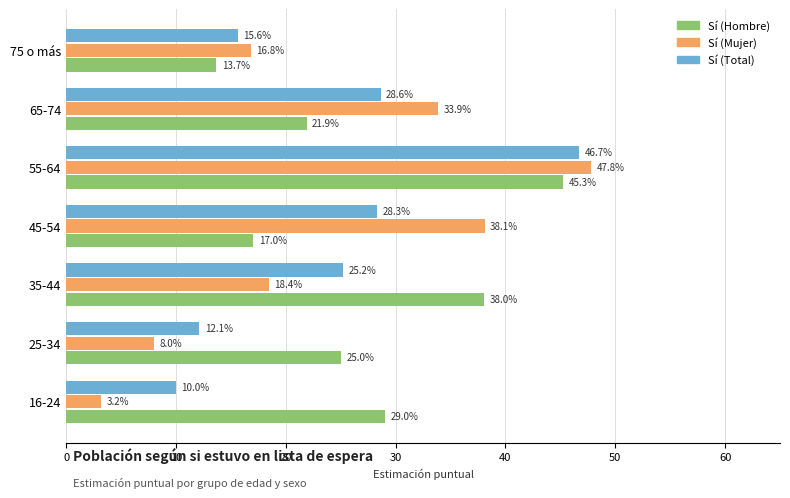

What are all the series names shown in the legend?

Sí (Hombre), Sí (Mujer), Sí (Total)